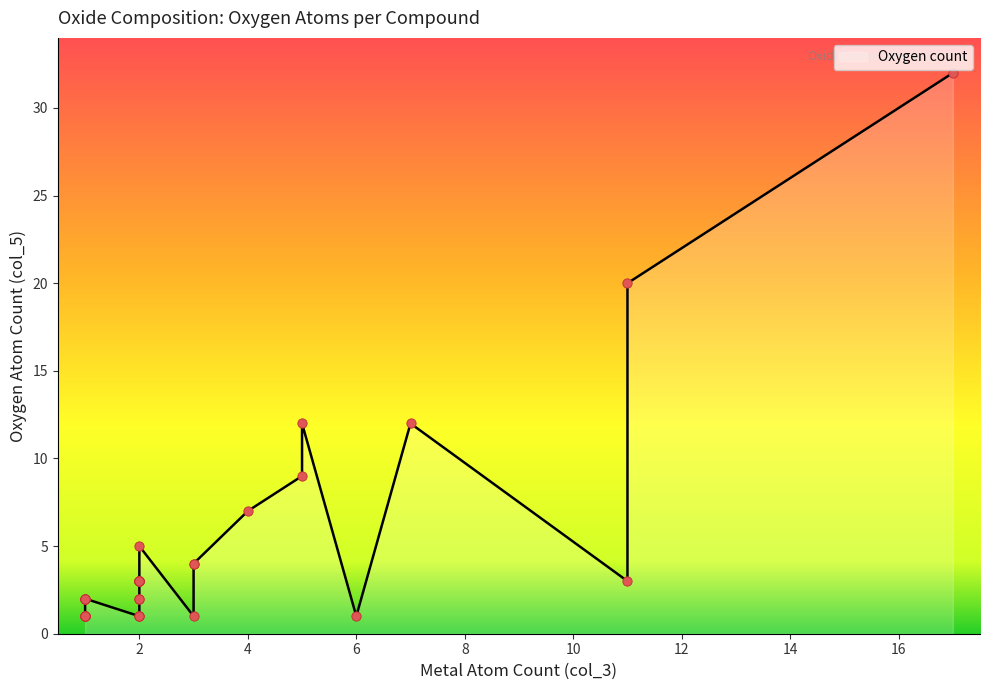

Approximately how many times larger is the value at CuO compared to Ce5O9?

0.1